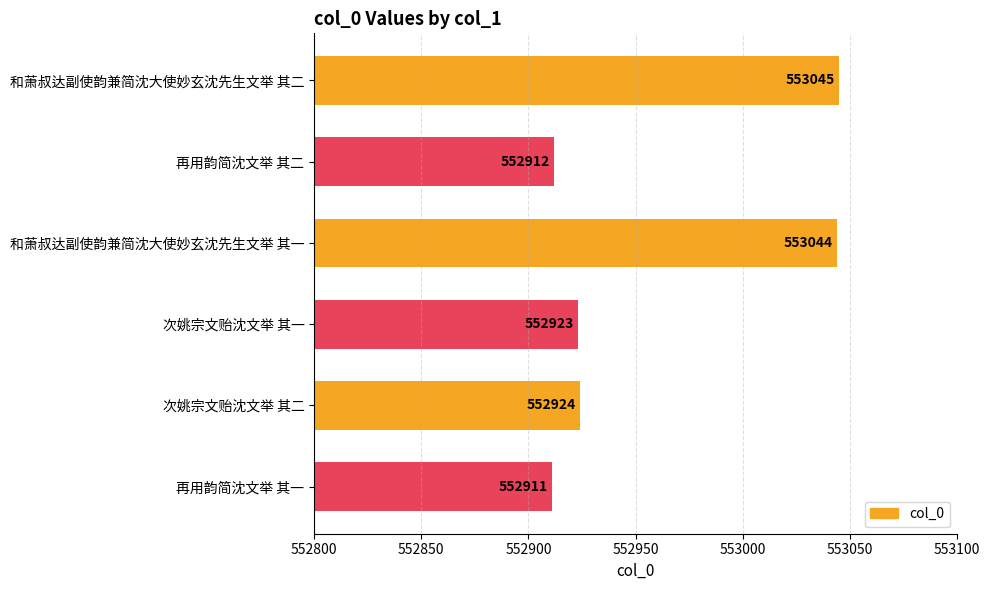

Where is the data nearest to the value 552978?

次姚宗文贻沈文举 其二